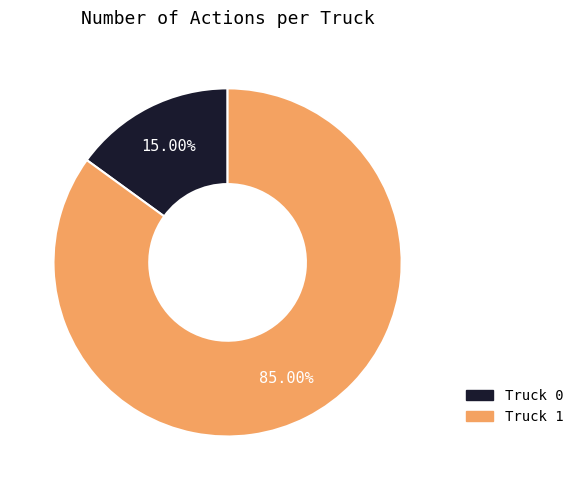

What is the largest slice in the pie chart?

Truck 1